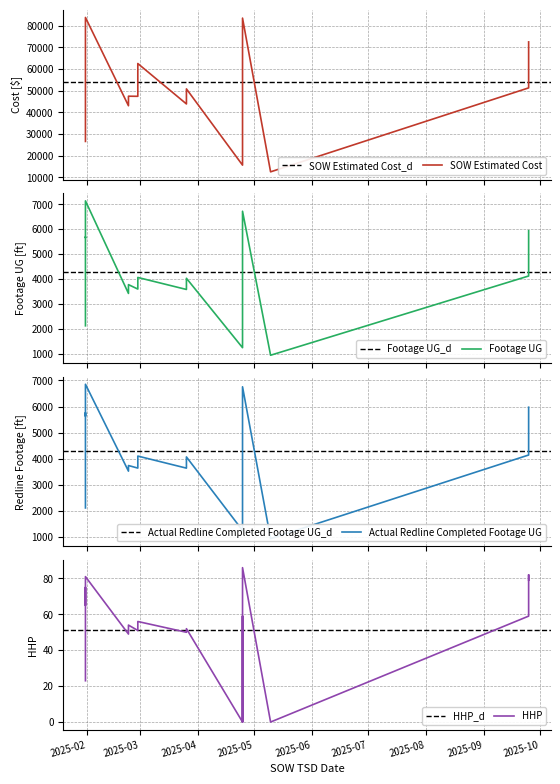

What is the difference between the maximum and second lowest values in the SOW Estimated Cost series?

68063.9